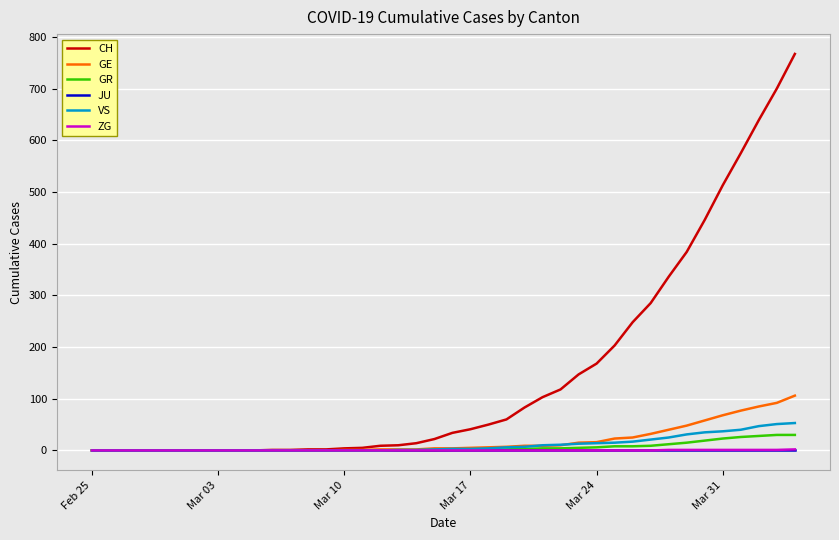

What is the maximum value shown in the chart?

767